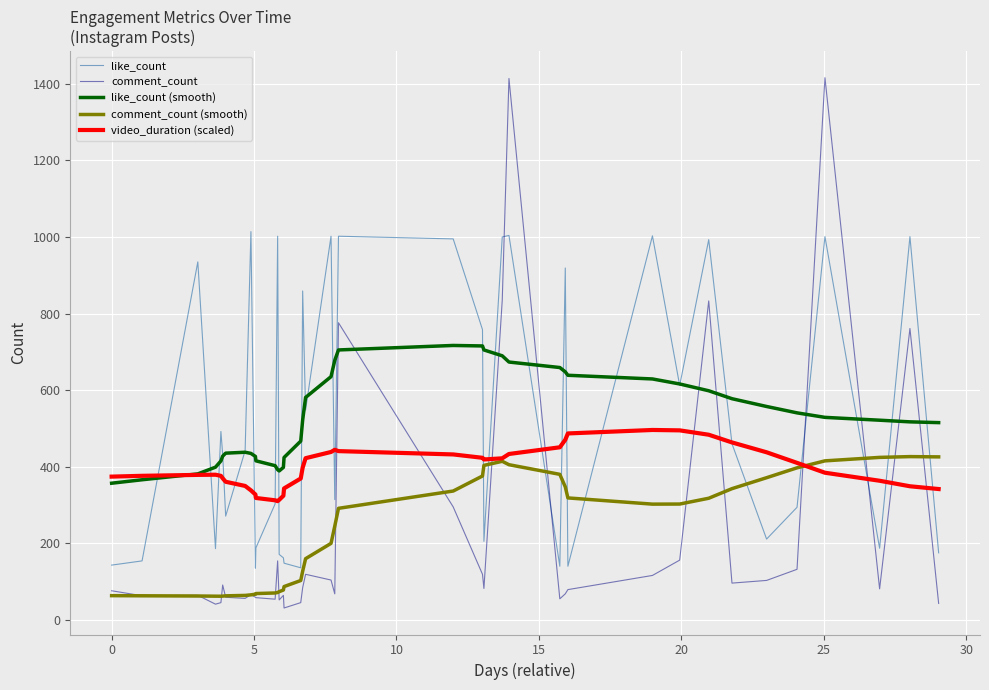

List the series in order of their peak value, lowest first.

comment_count (smooth), video_duration (scaled), like_count (smooth), like_count, comment_count